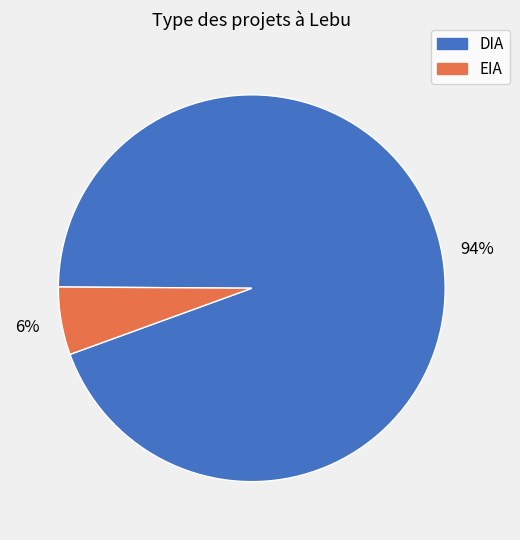

Which slice represents more than half of the pie?

DIA